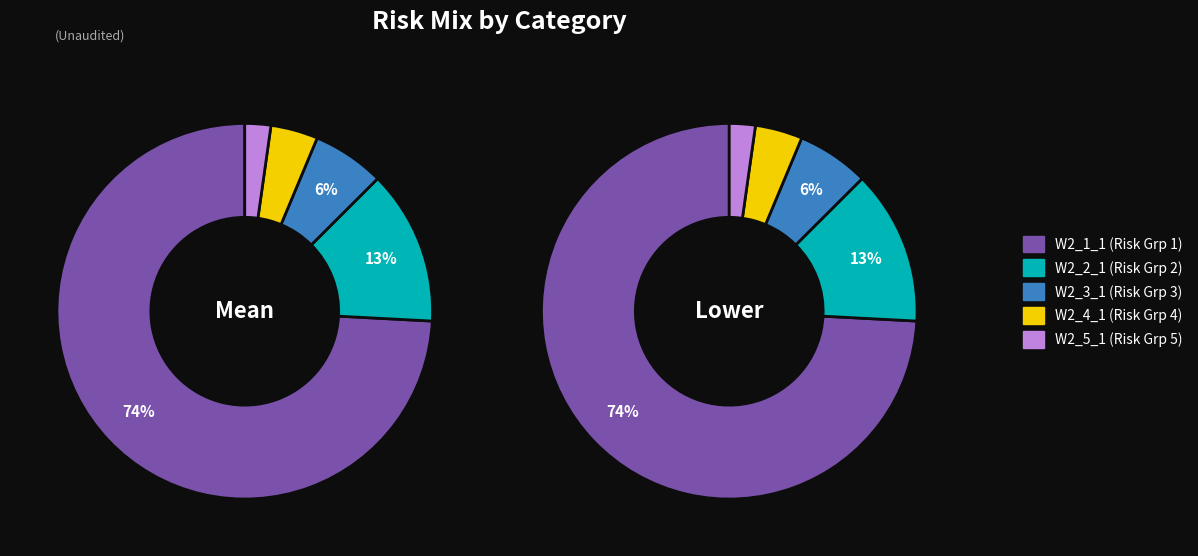

How many segments does this pie chart have?

5